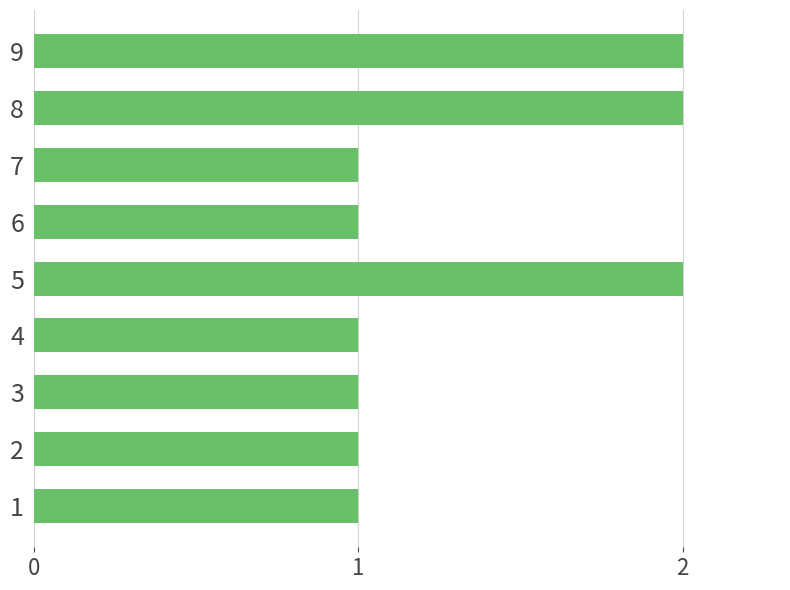

What is the sum of all values?

12